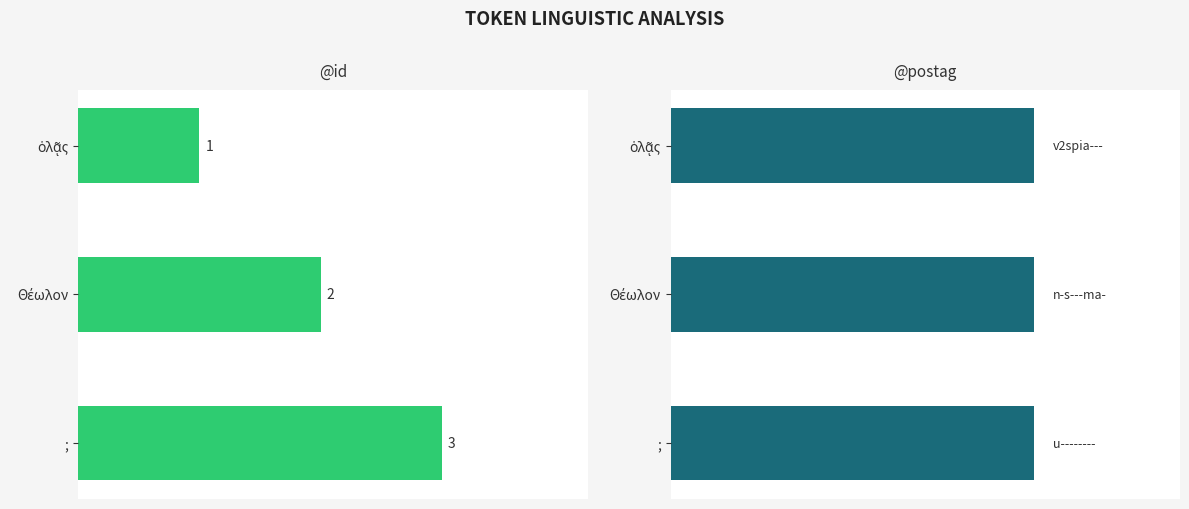

List the series in order of their peak value, highest first.

@id, @postag